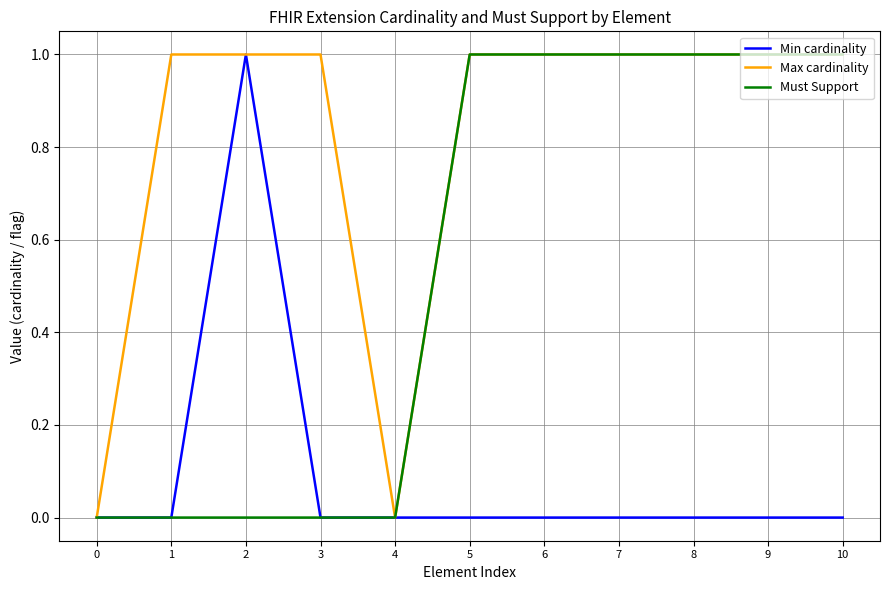

Between 1 and 10, which series saw the biggest shift?

Must Support